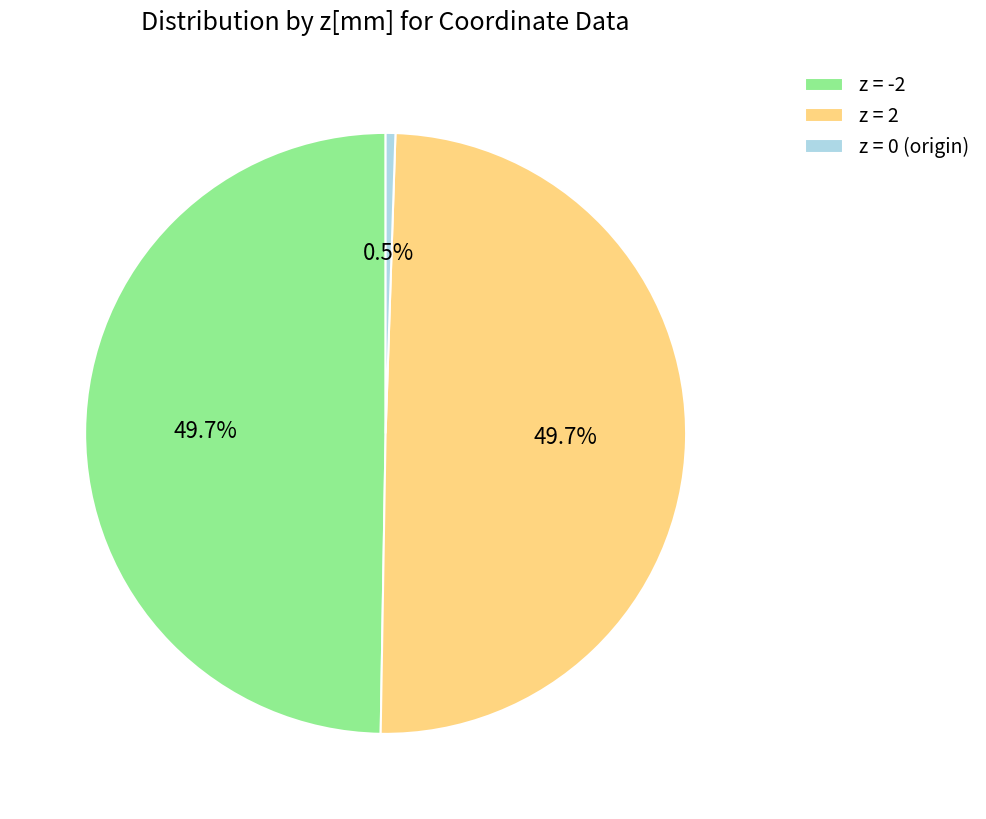

Between z = 2 and z = 0 (origin), which is larger?

z = 2